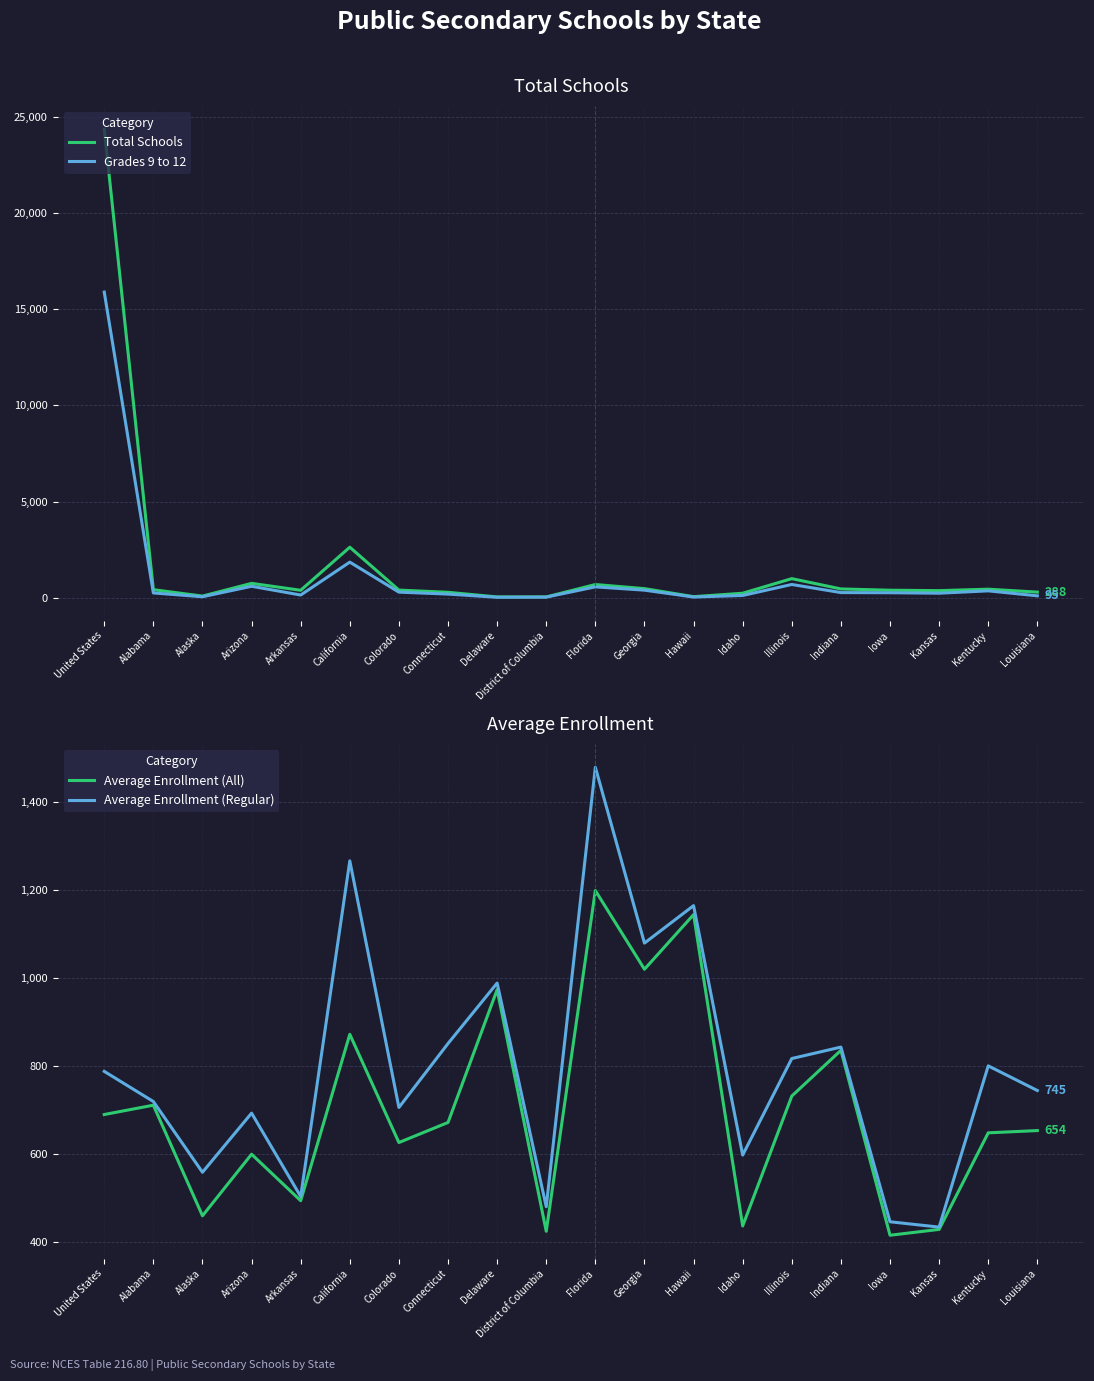

True or false: Total Schools has more than 2 interior local peaks.

True